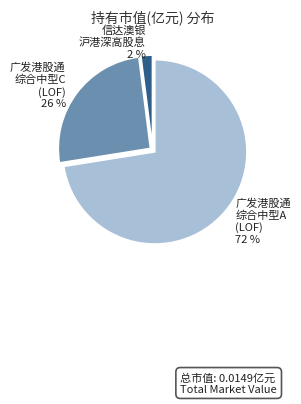

To the nearest percent, what is the difference between the largest and smallest slice percentages?

70%